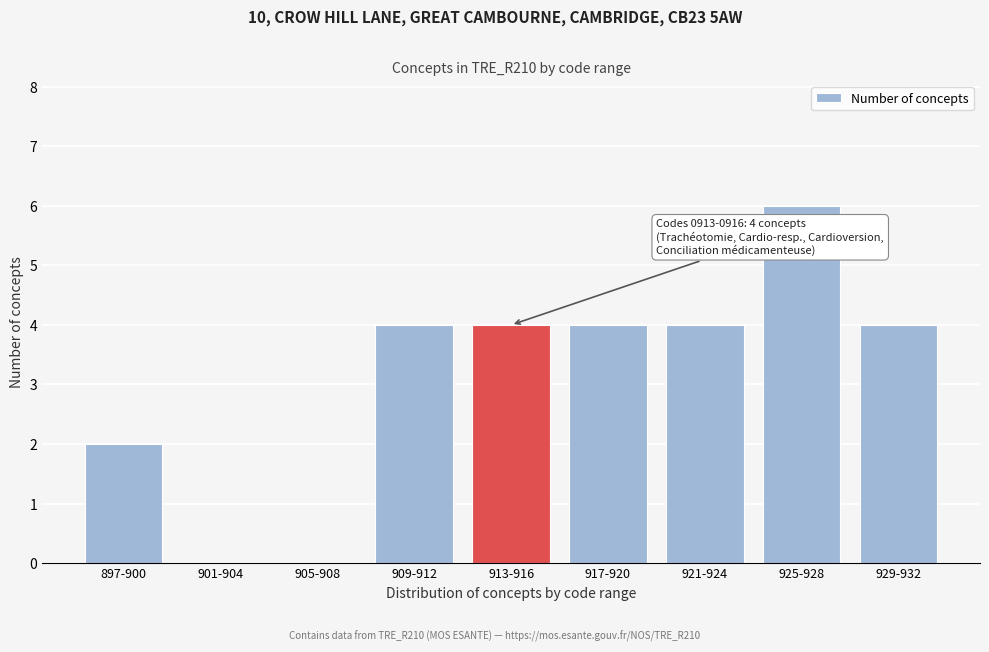

Reading left to right, list all the values displayed in this chart.

897-900=2	901-904=0	905-908=0	909-912=4	913-916=4	917-920=4	921-924=4	925-928=6	929-932=4